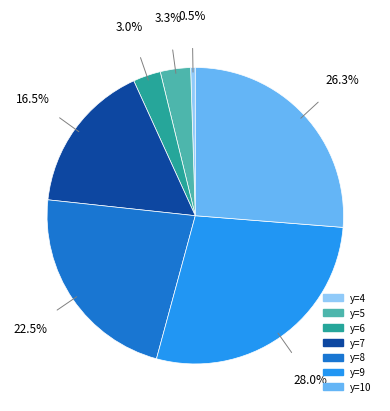

To the nearest percent, what is the average slice percentage?

14%